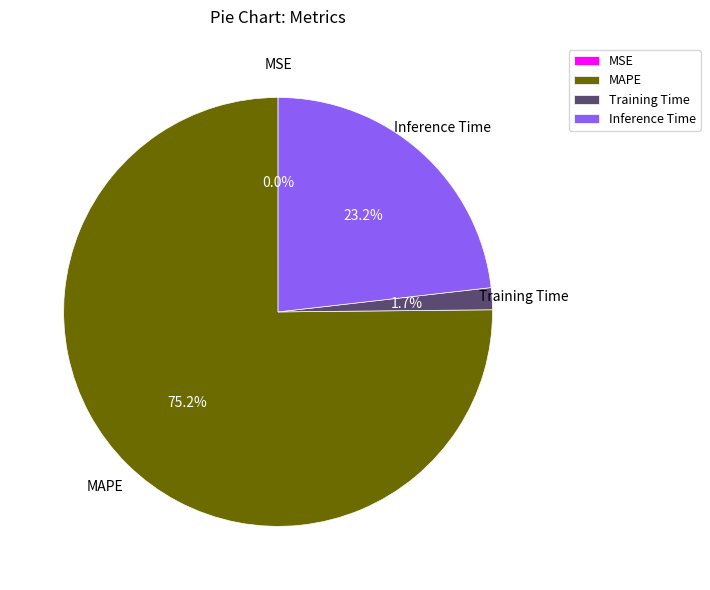

To the nearest percent, what portion does Training Time represent?

2%